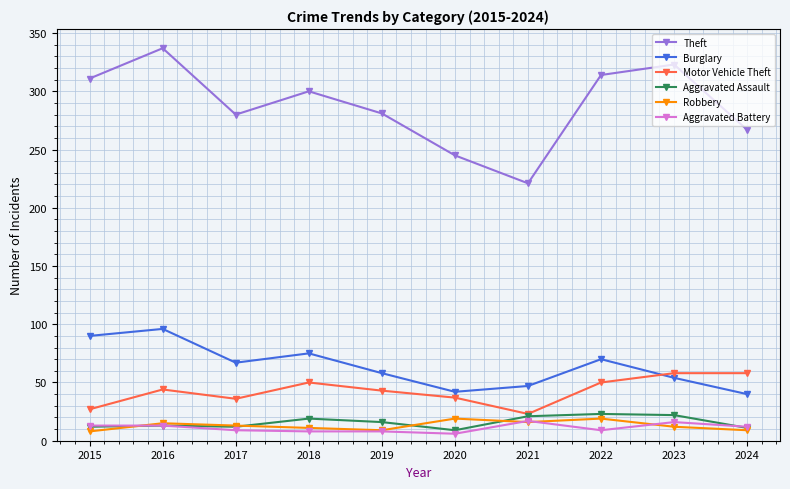

In Theft, how many points are lower than both neighbors (excluding endpoints)?

2